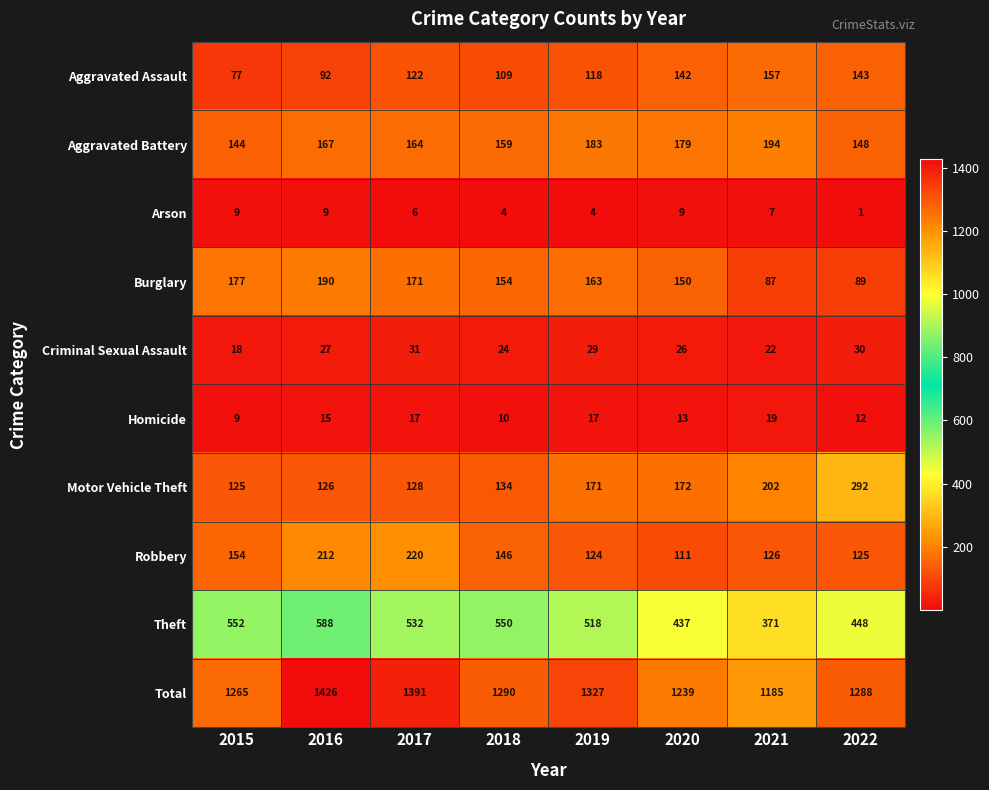

How many series are shown in this chart?

10